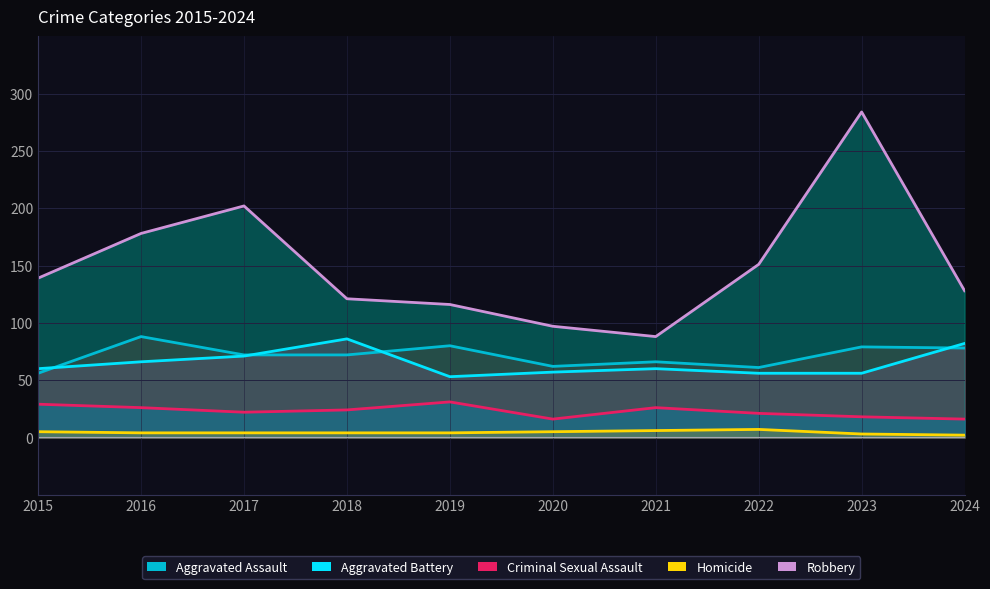

How many lines are shown in the chart?

5